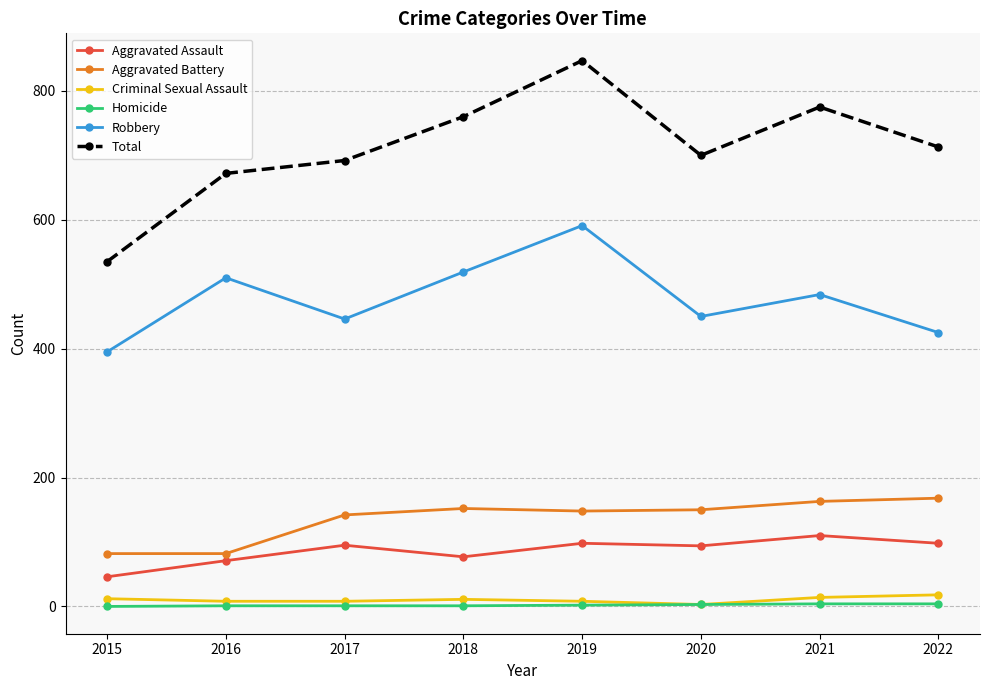

How many lines are shown in the chart?

6